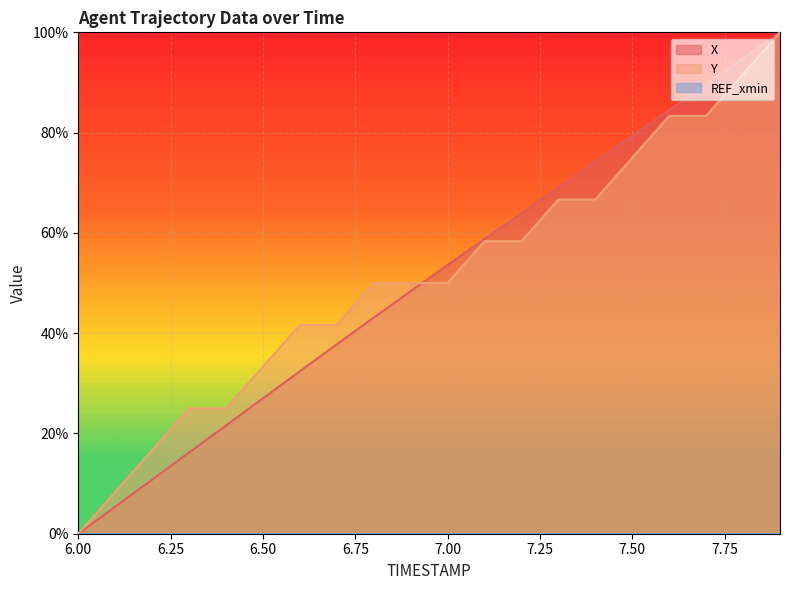

How many times do Y and X cross each other?

1